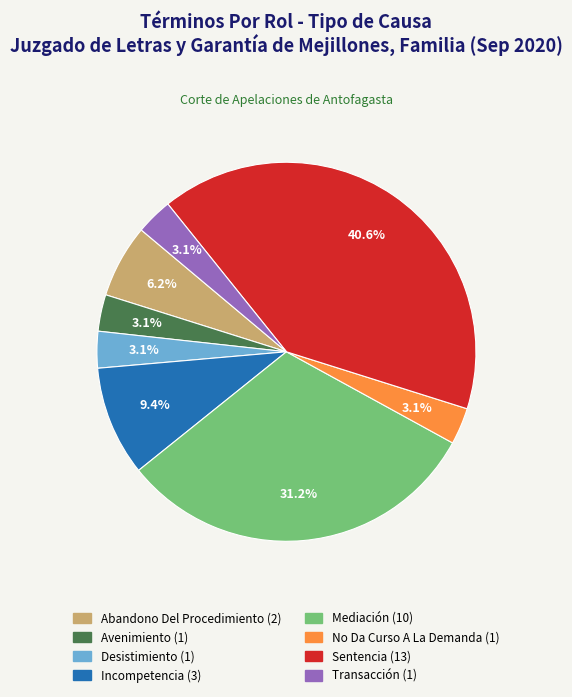

To the nearest percent, what is the difference between the Avenimiento and Abandono Del Procedimiento slice percentages?

3%